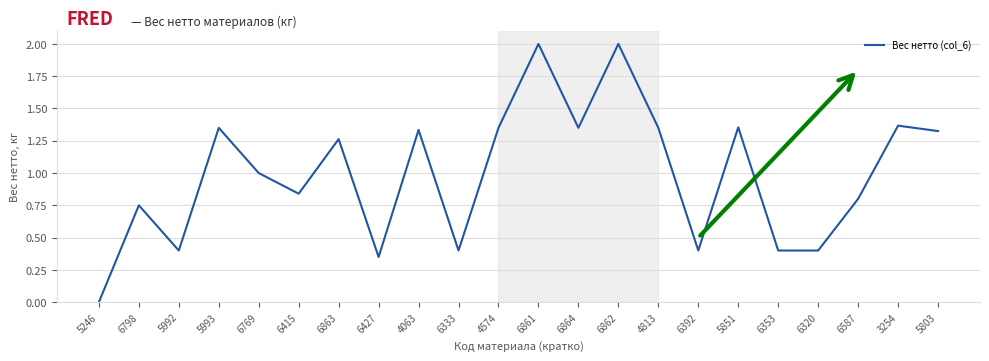

At which category does the chart reach its minimum across all series?

5246